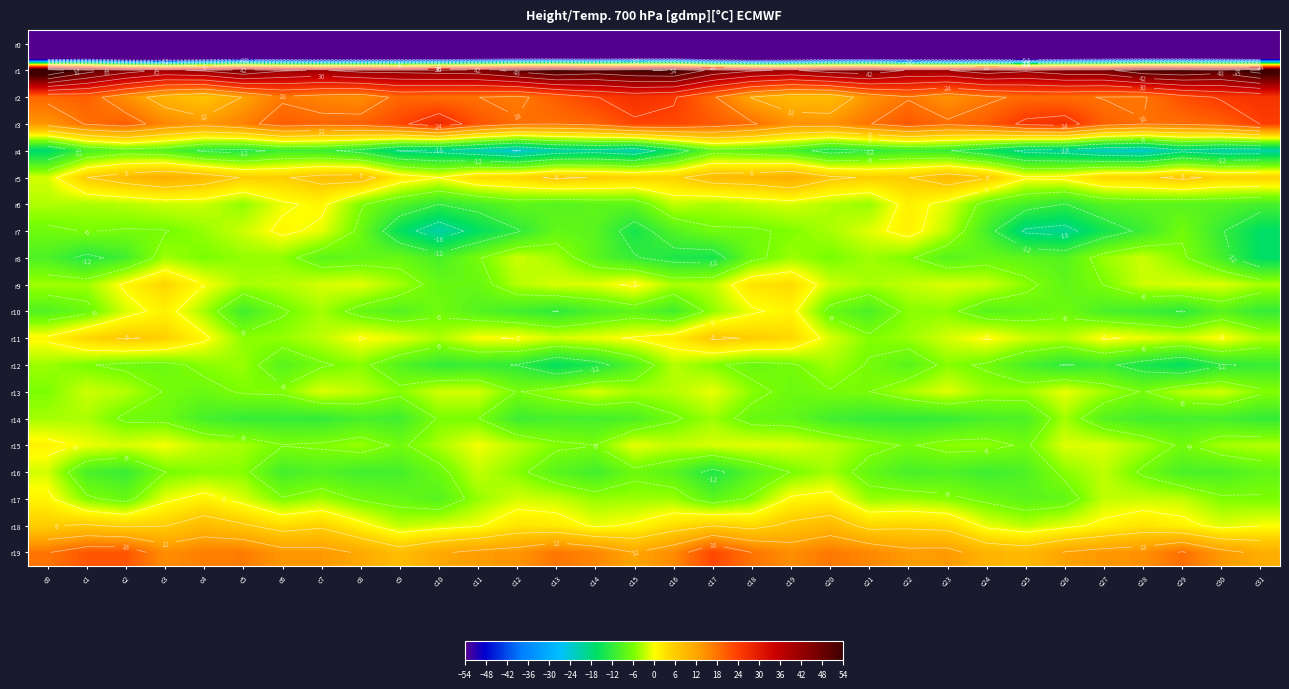

Is it true that r8 equals -3.5 at c12?

False